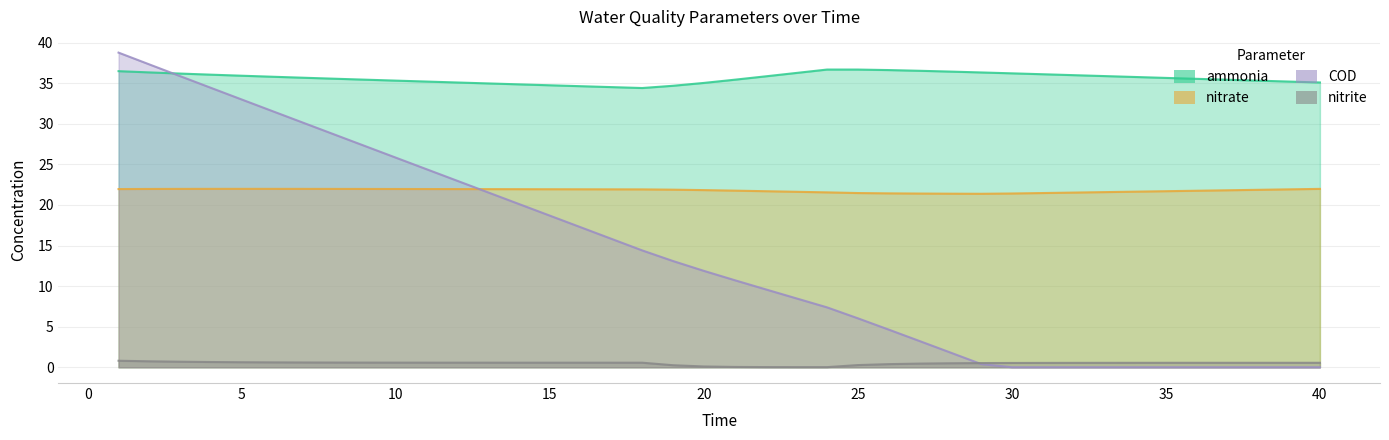

What is the difference between the maximum and minimum values in the ammonia series?

2.3